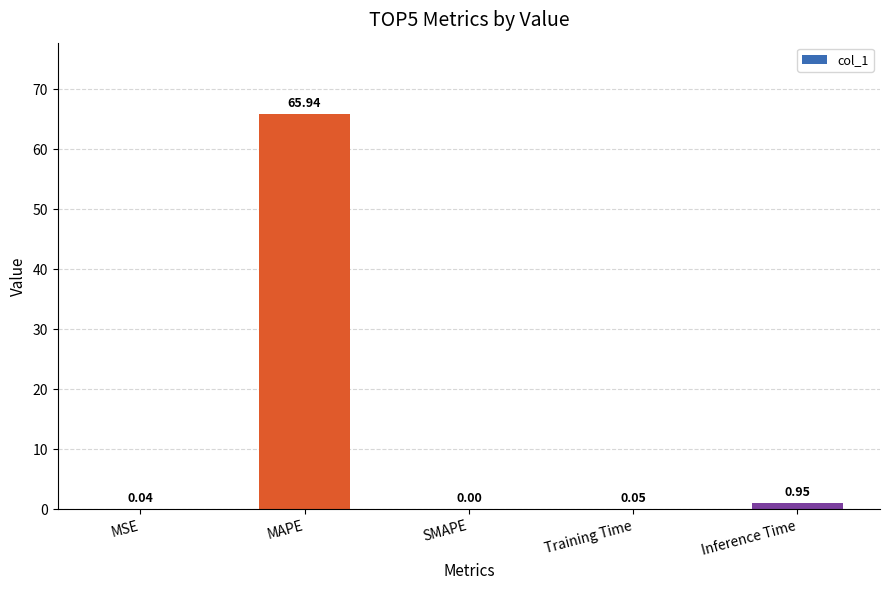

Which label corresponds to the largest value in the chart?

MAPE